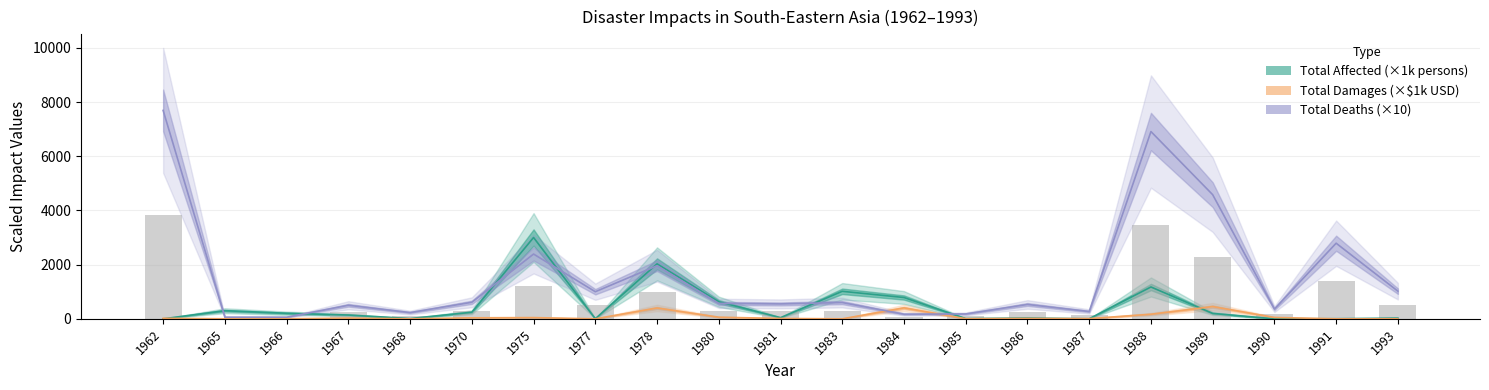

At which label does Total Affected first exceed 140?

1965